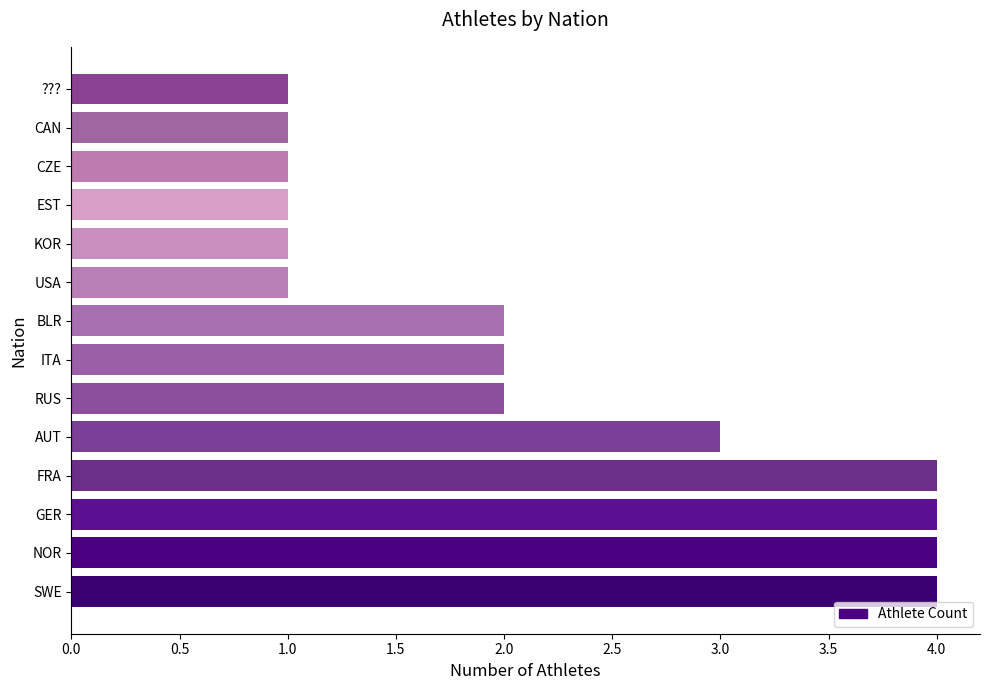

Is it true that the value at CZE is 1?

True